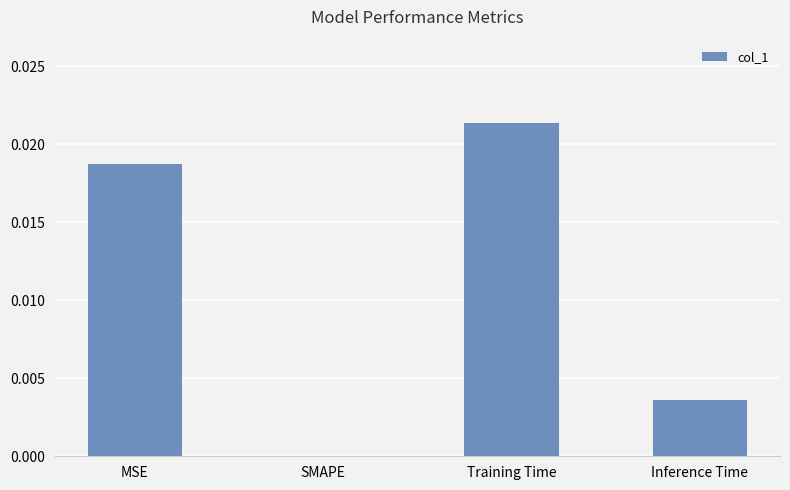

Between SMAPE and MSE, which is larger?

MSE